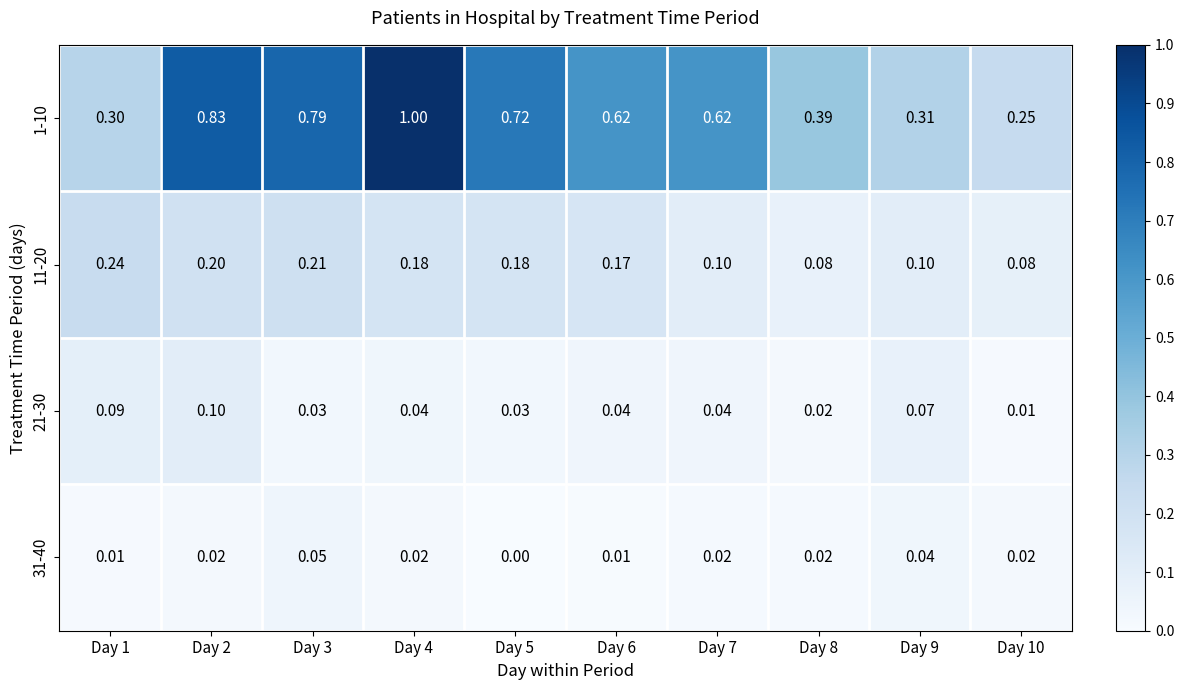

Which series has the largest range (max minus min)?

1-10